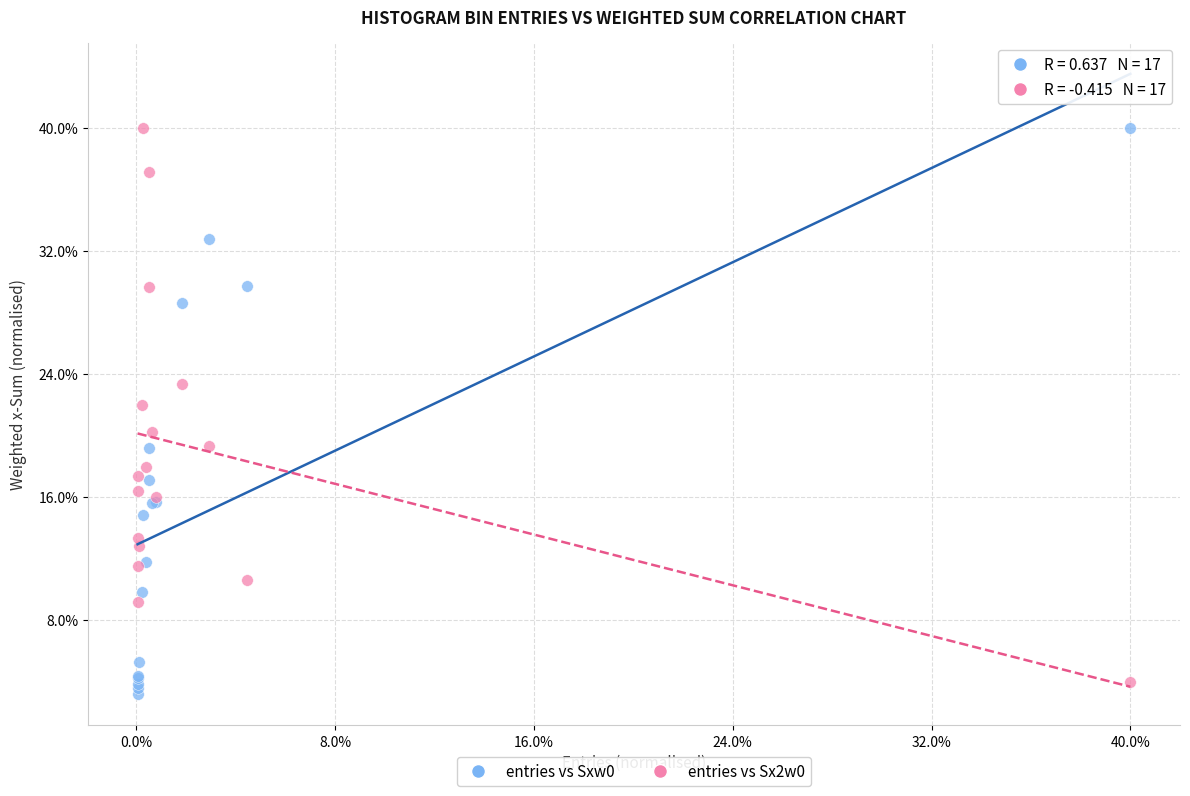

What are all the series names shown in the legend?

entries vs Sxw0, entries vs Sx2w0